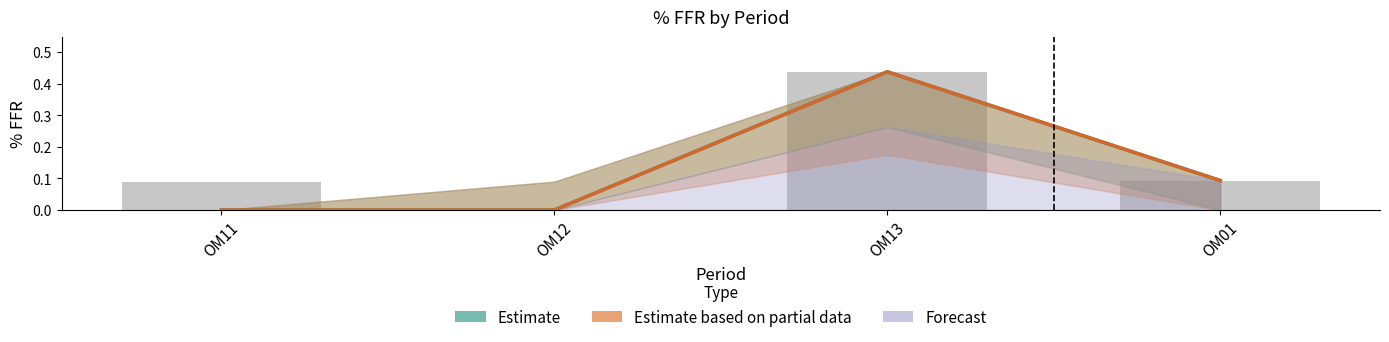

Which series has the widest spread of values?

Estimate